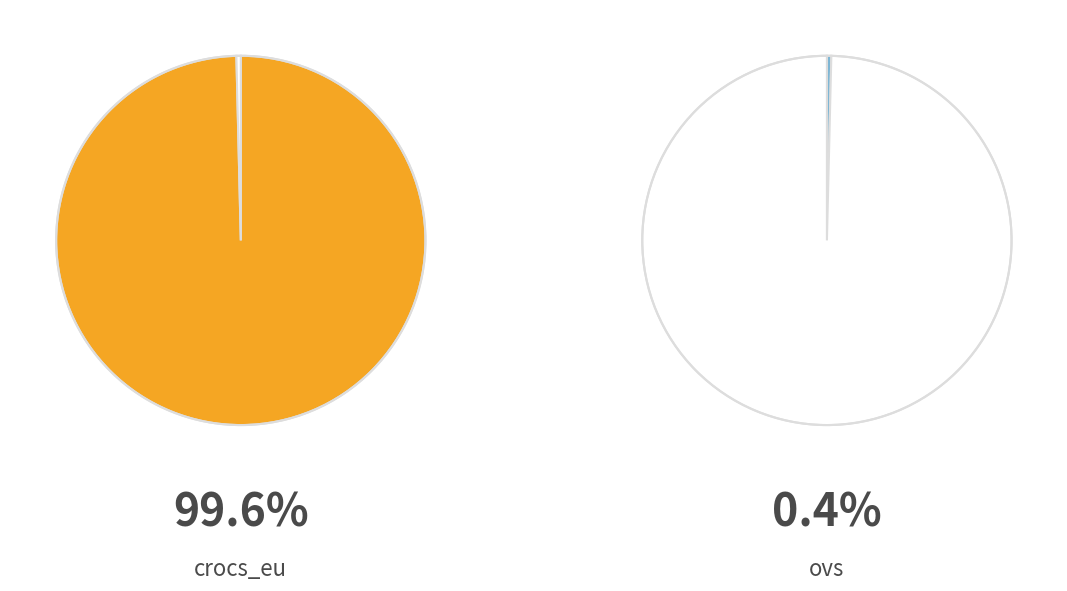

How many segments does this pie chart have?

2